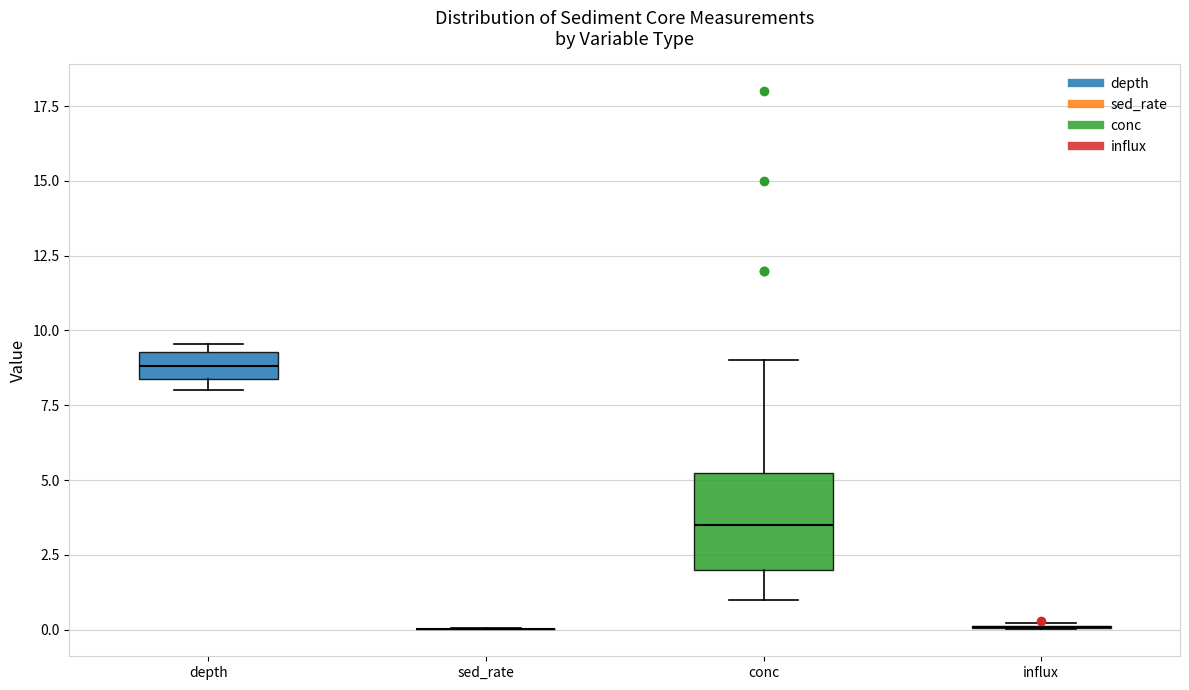

Where does the median line of the box for conc sit on the y-axis? The values are not printed on the chart, so give them approximately, as read against the axis.

3.5